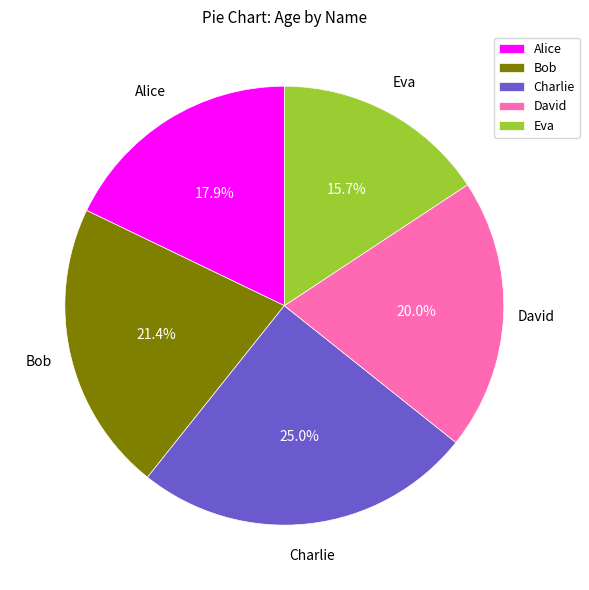

Approximately how many times larger is the value at Alice compared to Eva?

1.1